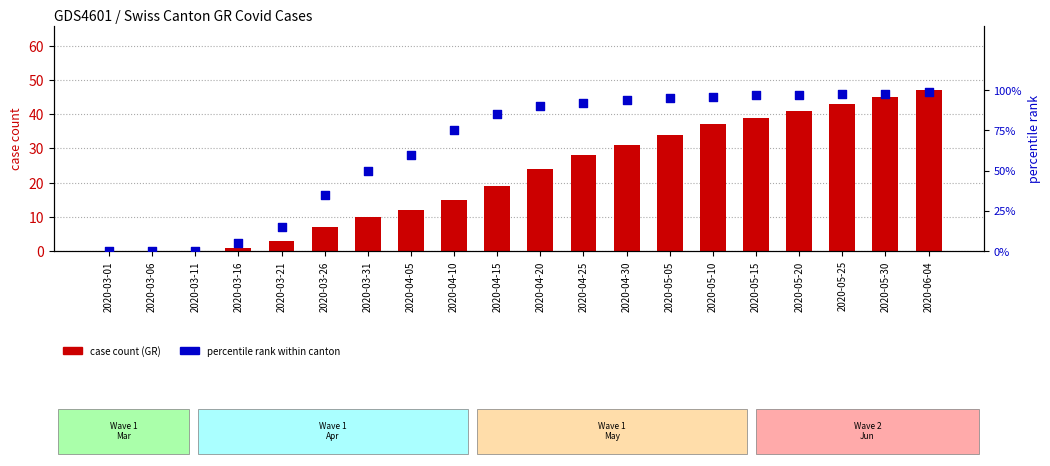

At how many categories does at least one series exceed 61?

12